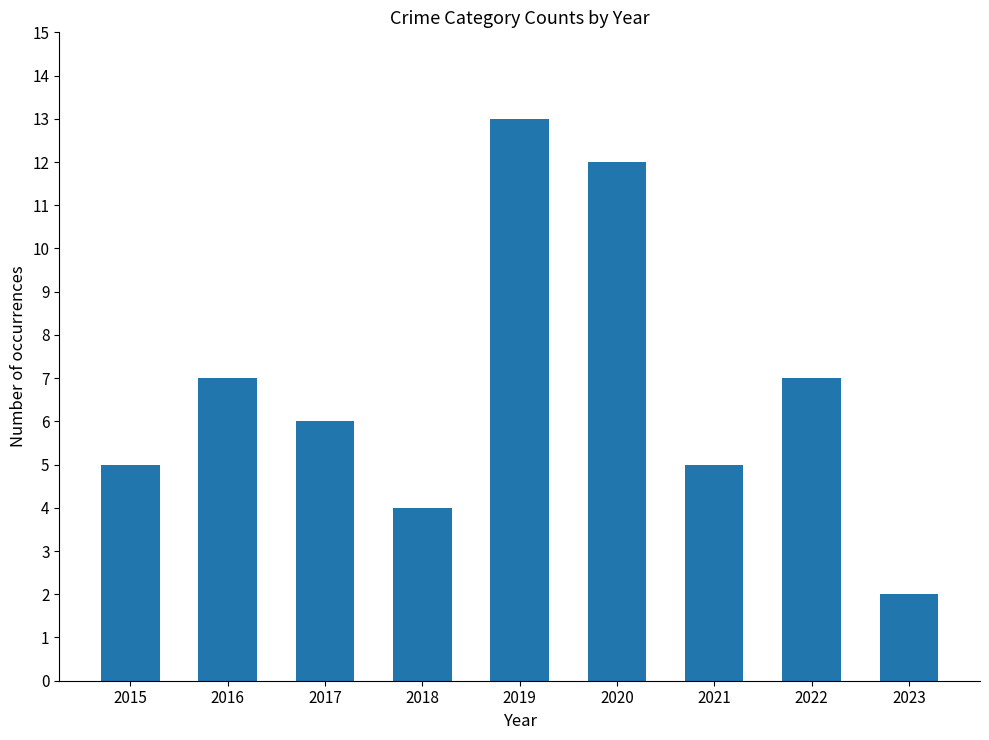

What is the value of the 9th bar from the left?

2